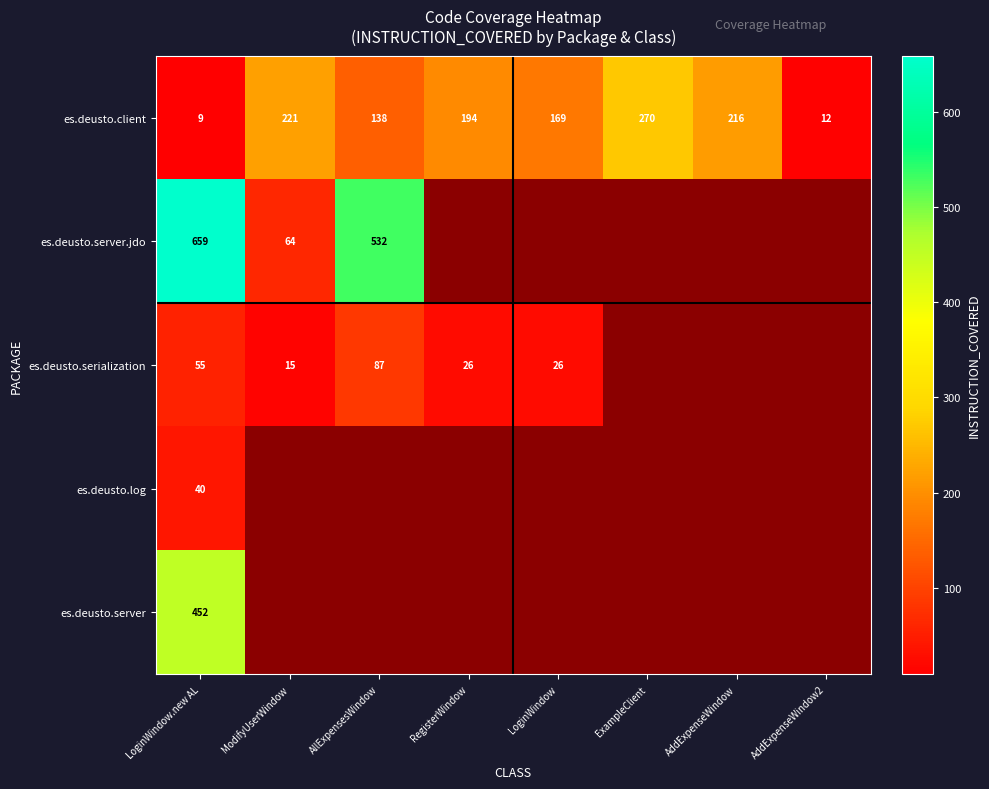

Which has a higher value, ModifyUserWindow or ExampleClient?

ExampleClient